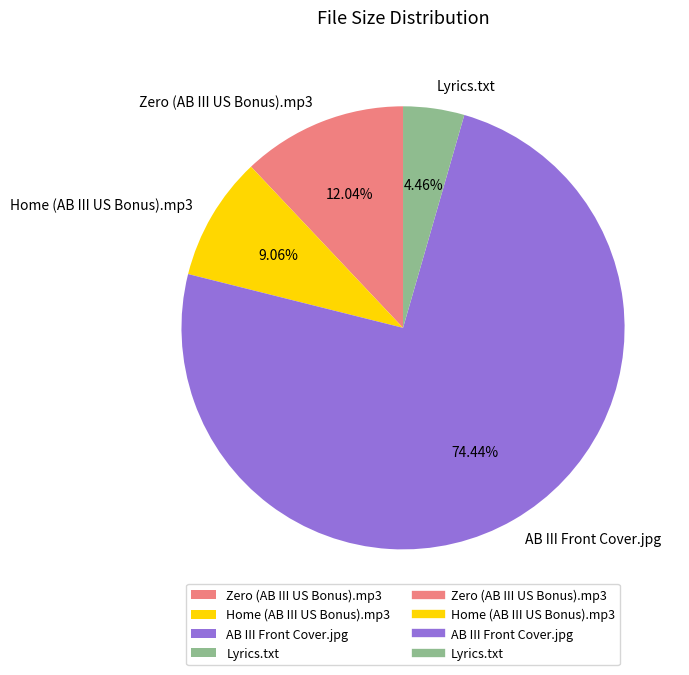

To the nearest percent, what percentage of the pie is AB III Front Cover.jpg?

74%